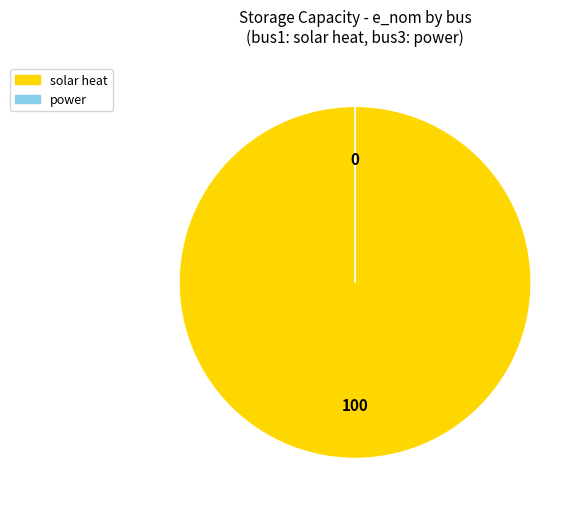

The solar heat slice represents 100% of the pie. True or false?

True